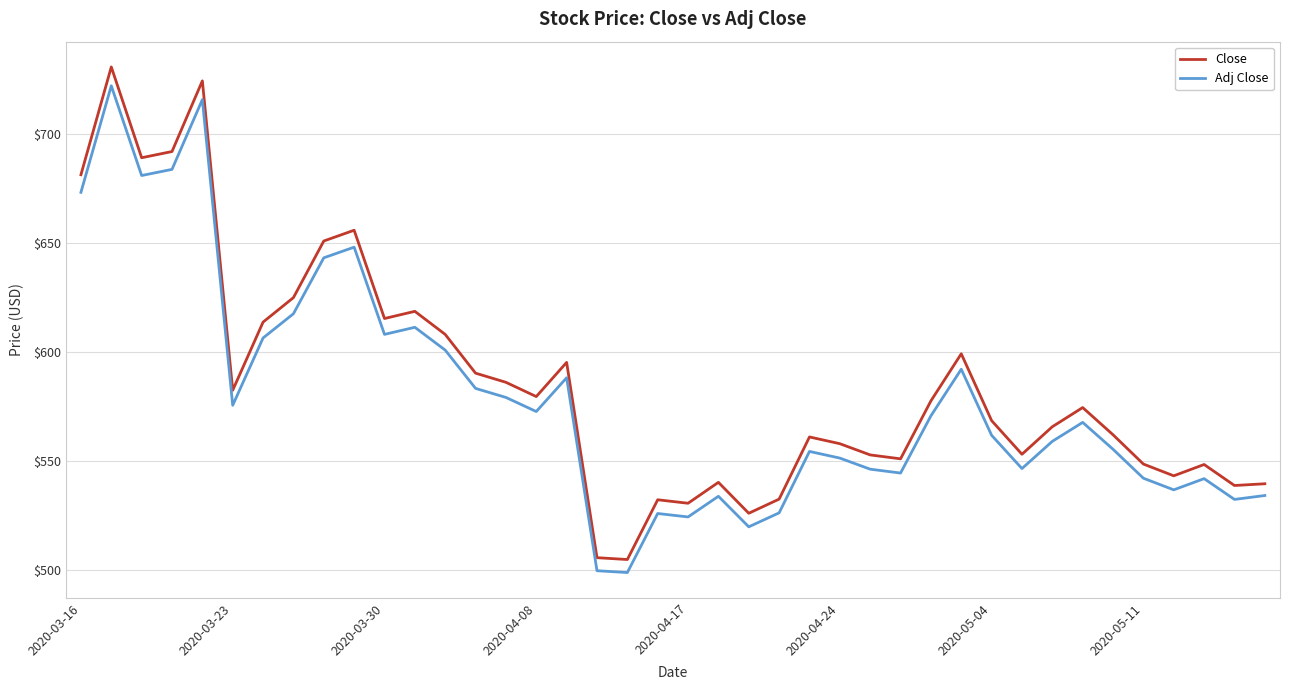

True or false: Close and Adj Close intersect in this chart.

False